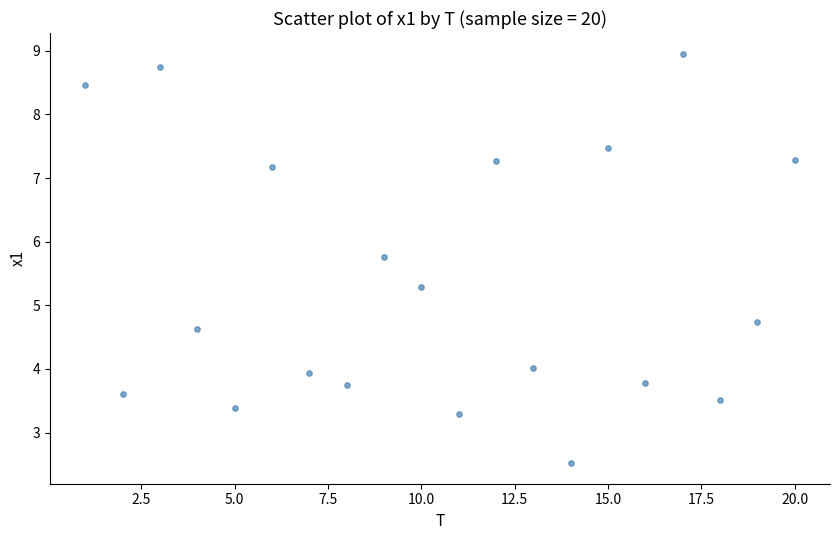

What is the range of X values (max minus min)?

19.0